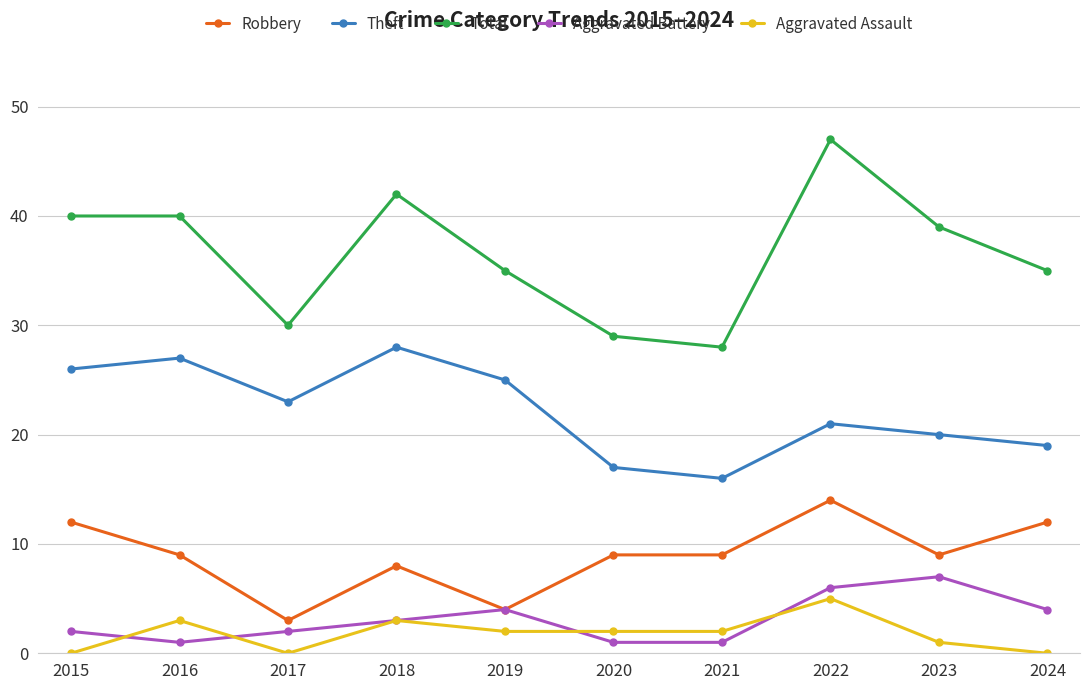

At which label does Total reach its minimum?

2021